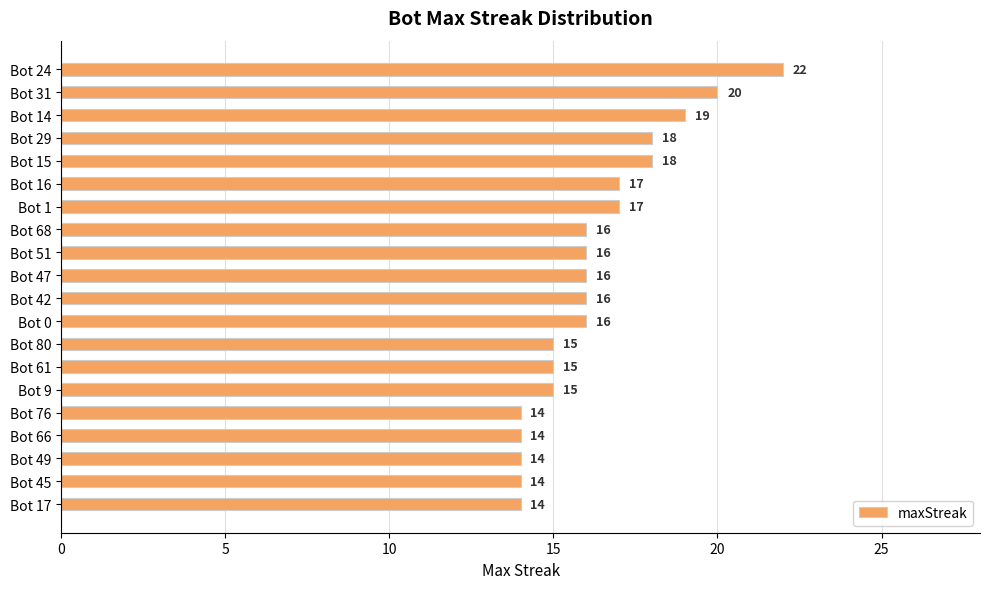

How many bars are there in total?

20